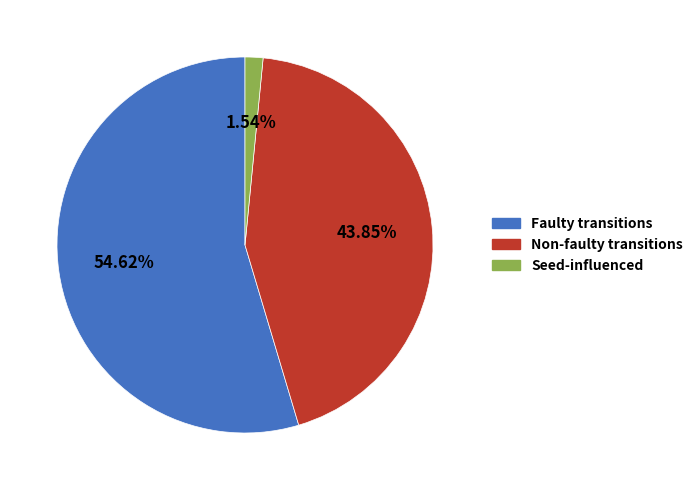

Is there a majority slice in this chart?

Yes